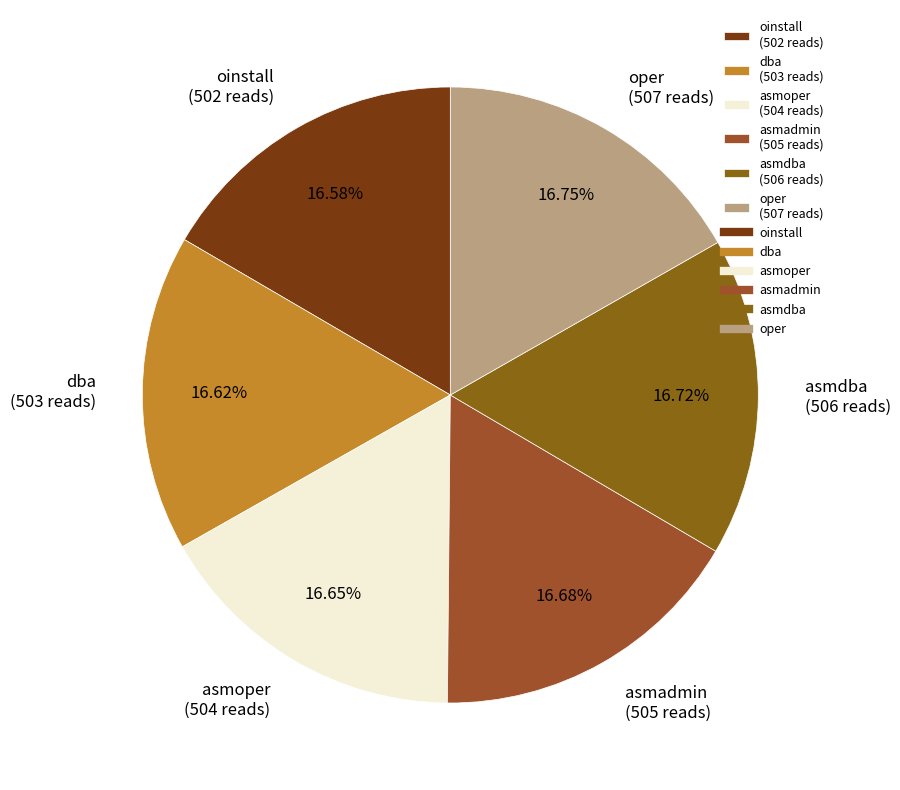

Approximately how many times larger is the value at asmoper (504 reads) compared to asmadmin (505 reads)?

1.0